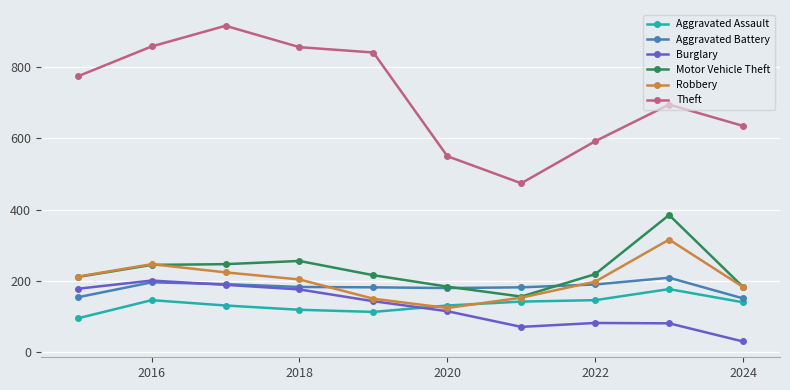

What is the greatest value displayed?

916